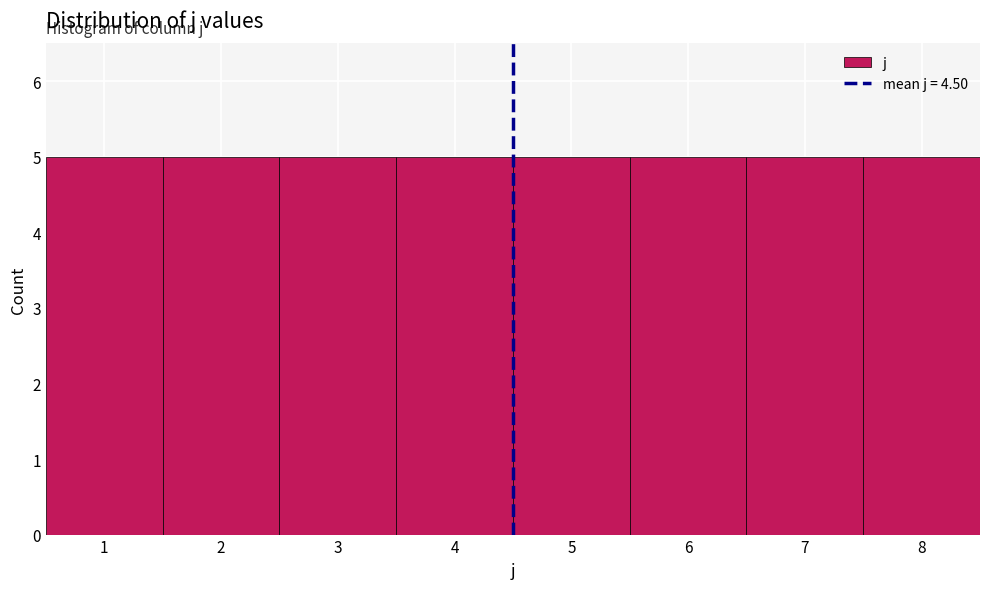

How tall is the bar that spans 2.5 to 3.5 on the x-axis? The values are not printed on the chart, so give them approximately, as read against the axis.

5